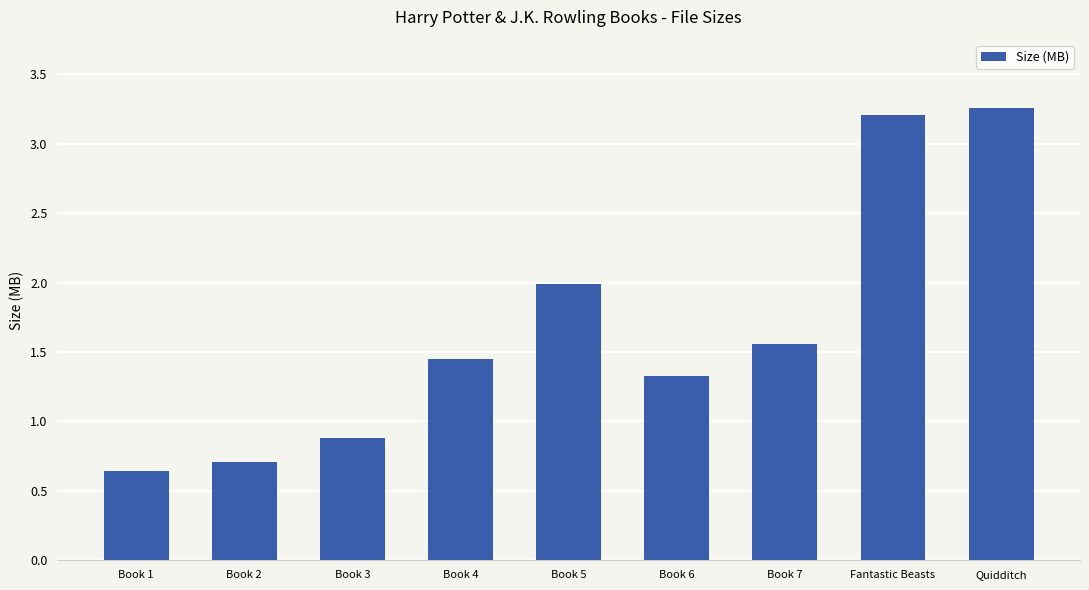

Where does the data first go above 1?

Book 4